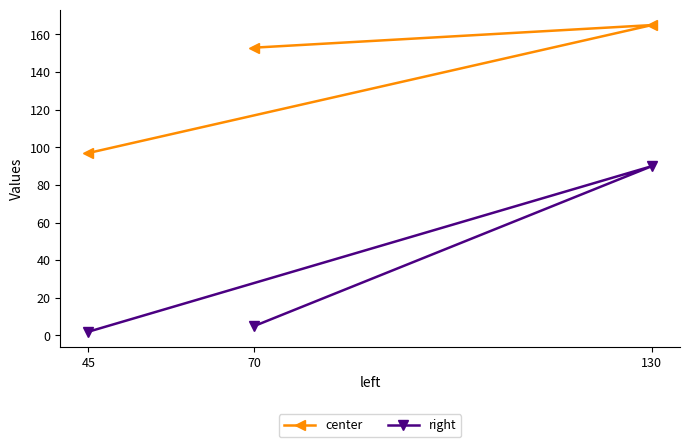

What is the difference between the highest and lowest values at 70?

148